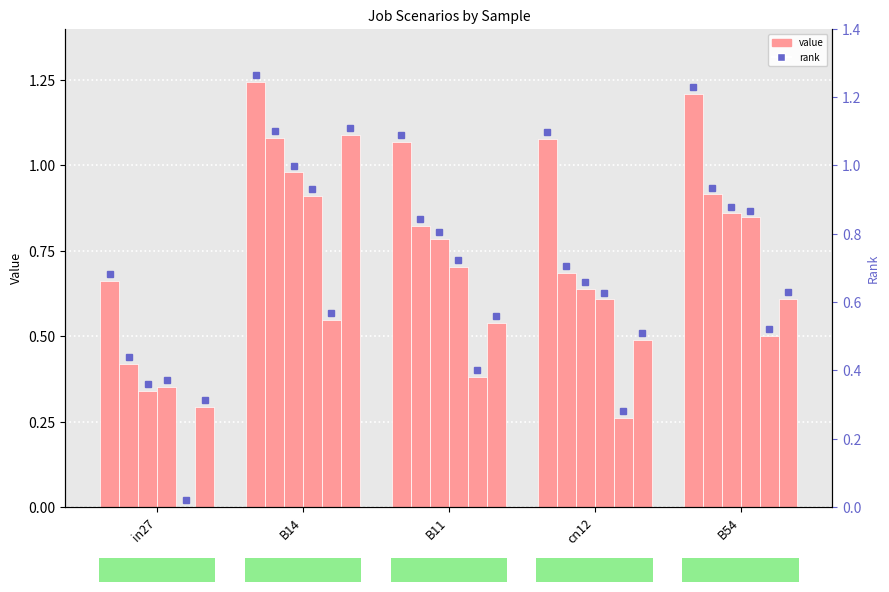

What is the value of the job538_scenario1_1085 bar at the 2nd from the left?

1.2